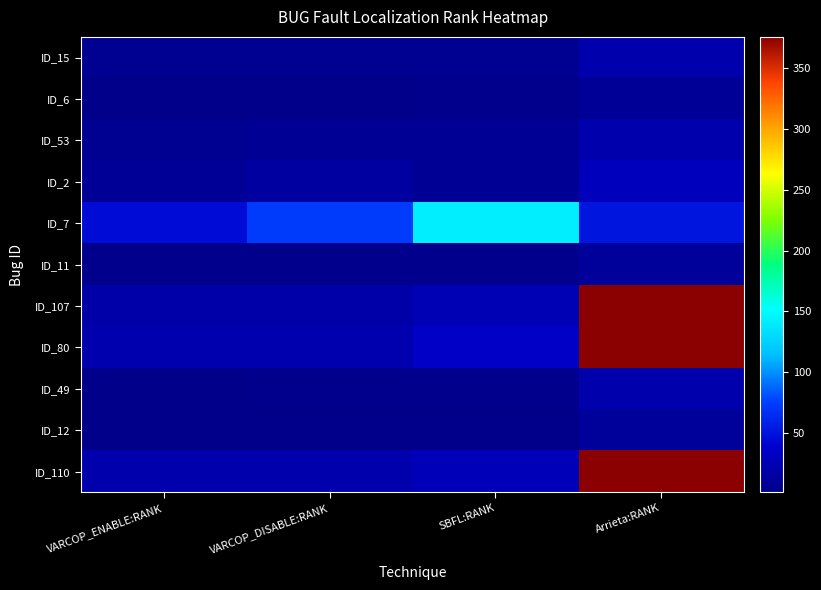

Reading left to right, list all the values displayed in this chart.

ID_15: VARCOP_ENABLE:RANK=5	VARCOP_DISABLE:RANK=5	SBFL:RANK=5	Arrieta:RANK=21
ID_6: VARCOP_ENABLE:RANK=1	VARCOP_DISABLE:RANK=1	SBFL:RANK=3	Arrieta:RANK=8
ID_53: VARCOP_ENABLE:RANK=5	VARCOP_DISABLE:RANK=7	SBFL:RANK=7	Arrieta:RANK=21
ID_2: VARCOP_ENABLE:RANK=9	VARCOP_DISABLE:RANK=14	SBFL:RANK=7	Arrieta:RANK=29
ID_7: VARCOP_ENABLE:RANK=46	VARCOP_DISABLE:RANK=73	SBFL:RANK=141	Arrieta:RANK=51
ID_11: VARCOP_ENABLE:RANK=3	VARCOP_DISABLE:RANK=3	SBFL:RANK=3	Arrieta:RANK=11
ID_107: VARCOP_ENABLE:RANK=18	VARCOP_DISABLE:RANK=18	SBFL:RANK=25	Arrieta:RANK=376
ID_80: VARCOP_ENABLE:RANK=22	VARCOP_DISABLE:RANK=22	SBFL:RANK=35	Arrieta:RANK=376
ID_49: VARCOP_ENABLE:RANK=1	VARCOP_DISABLE:RANK=2	SBFL:RANK=2	Arrieta:RANK=21
ID_12: VARCOP_ENABLE:RANK=1	VARCOP_DISABLE:RANK=1	SBFL:RANK=1	Arrieta:RANK=11
ID_110: VARCOP_ENABLE:RANK=21	VARCOP_DISABLE:RANK=21	SBFL:RANK=28	Arrieta:RANK=376